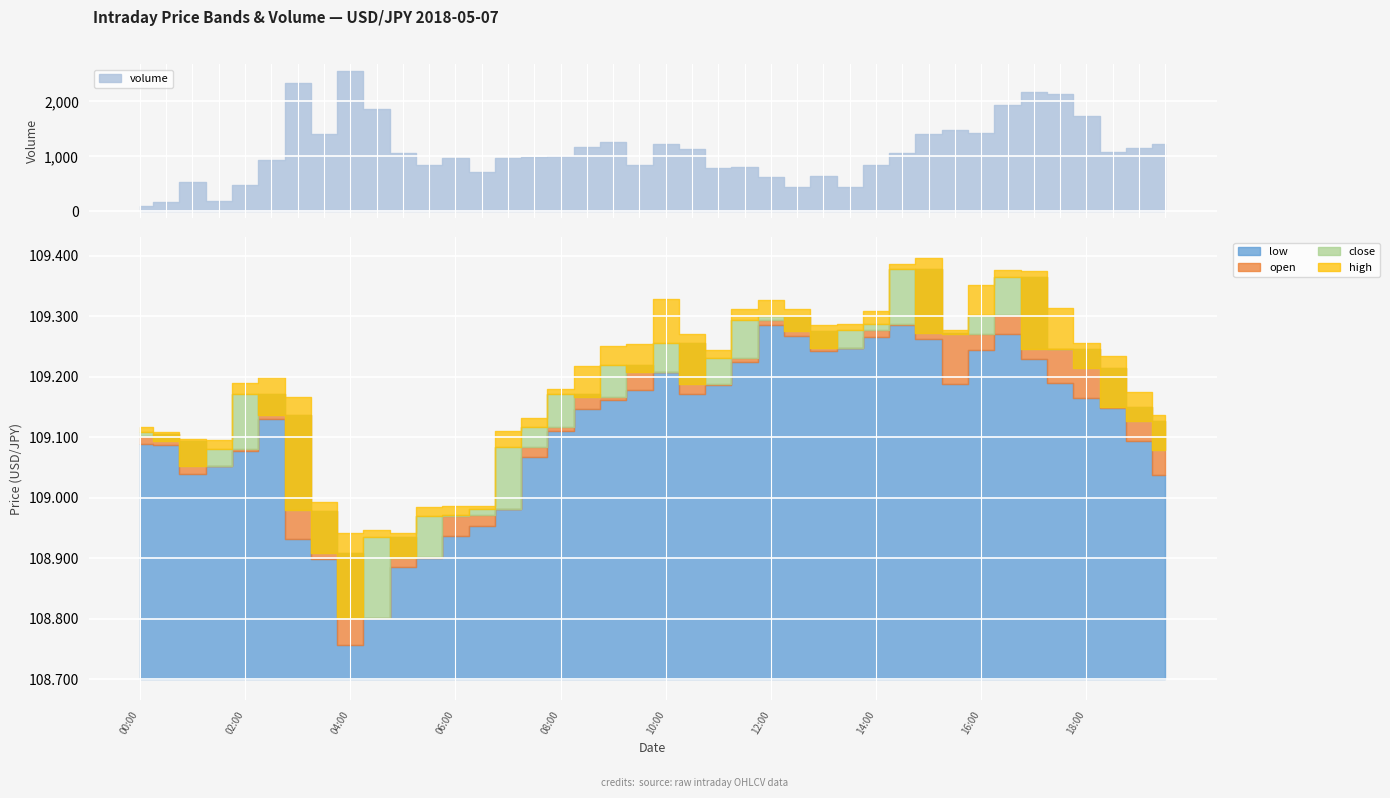

True or false: high and close cross at least once.

False